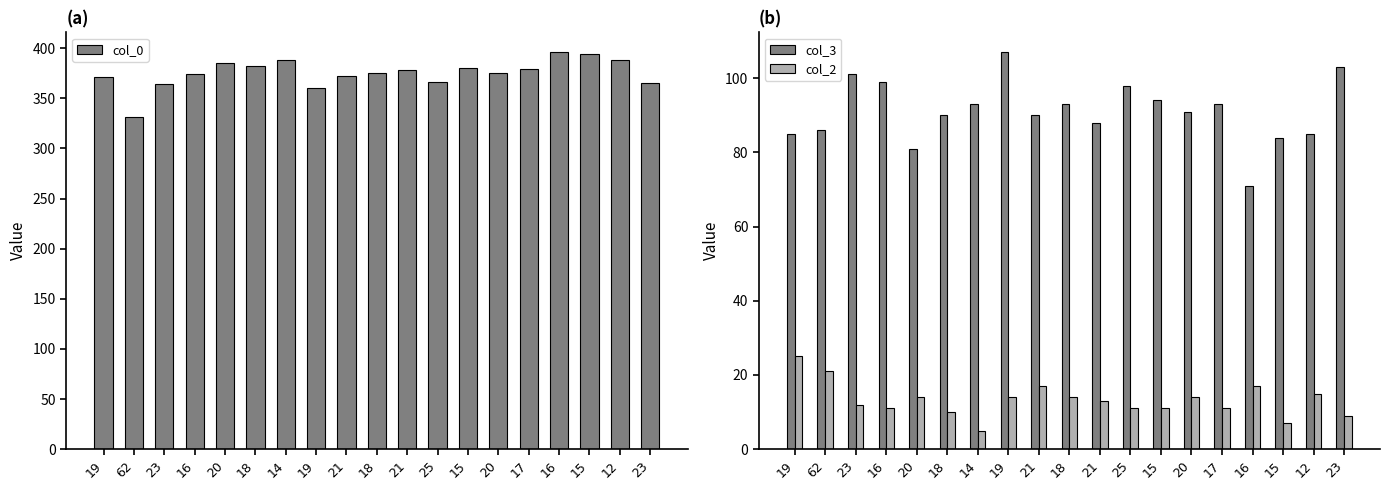

How many bars are there in each group?

3